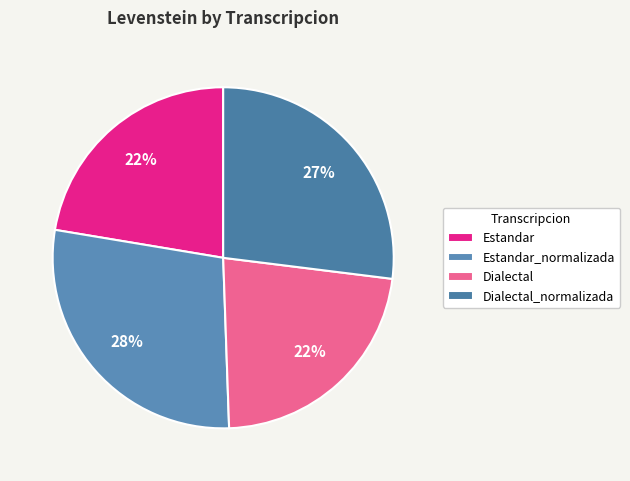

Is the sum of Dialectal_normalizada and Dialectal greater than half?

No